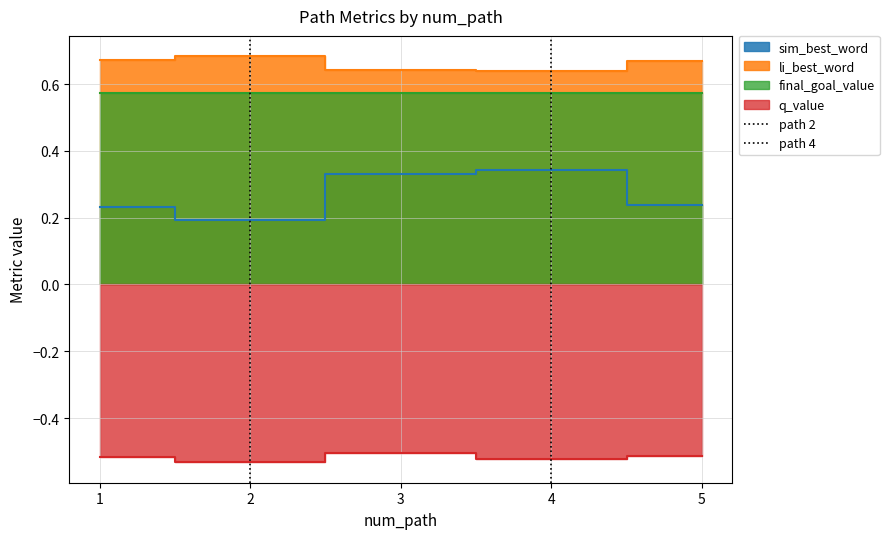

What is the difference between the path 2 values at 1 and 2?

1